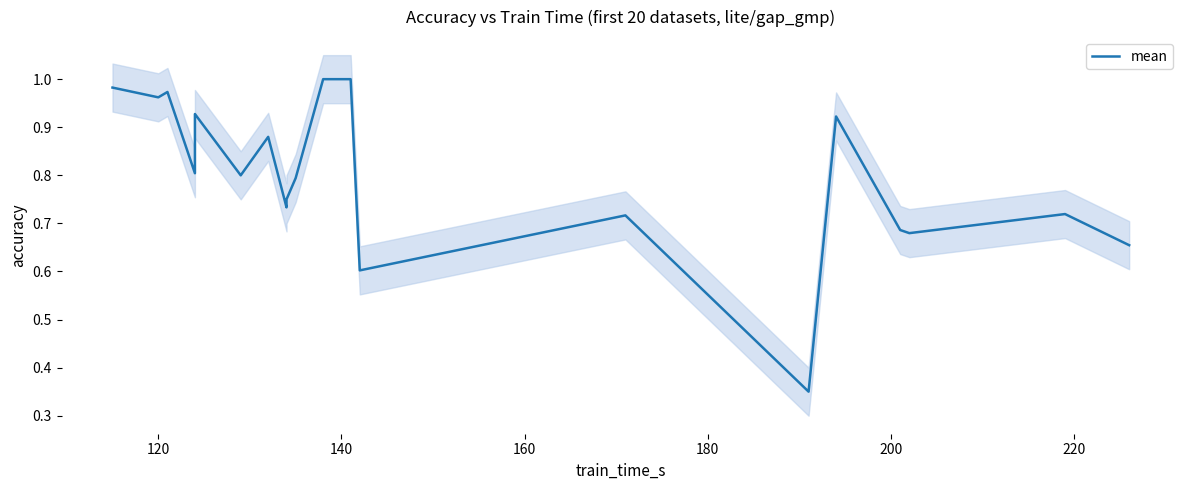

What is the difference between the maximum and minimum values?

0.7